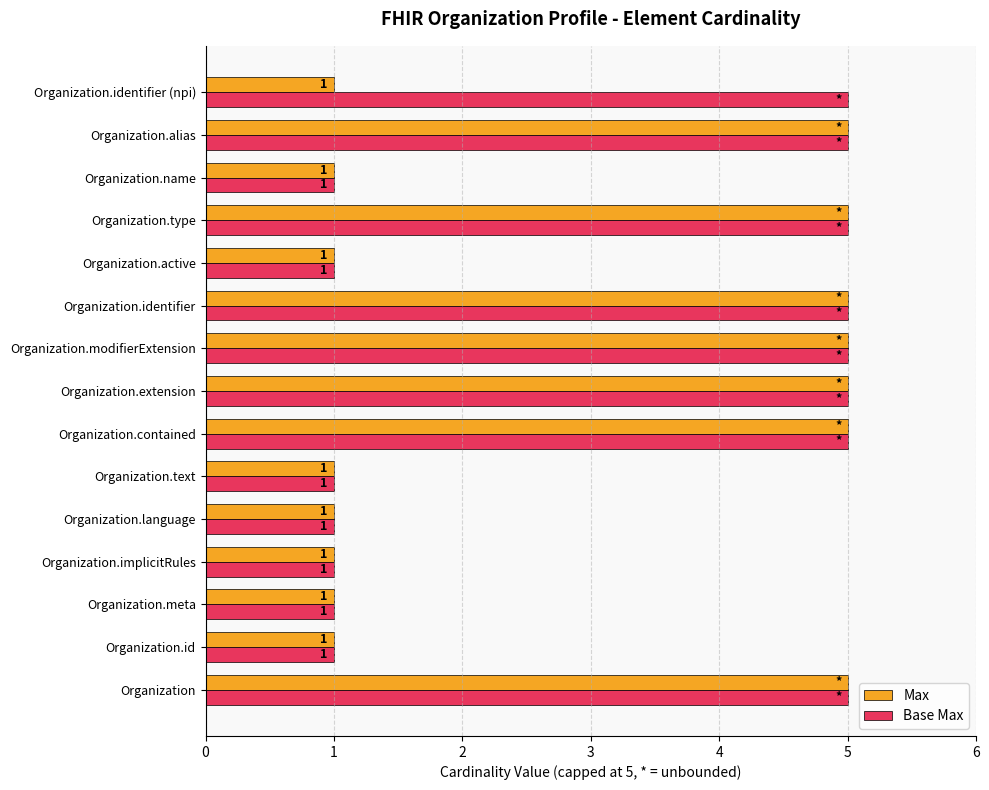

What is the highest value of the Base Max series?

5